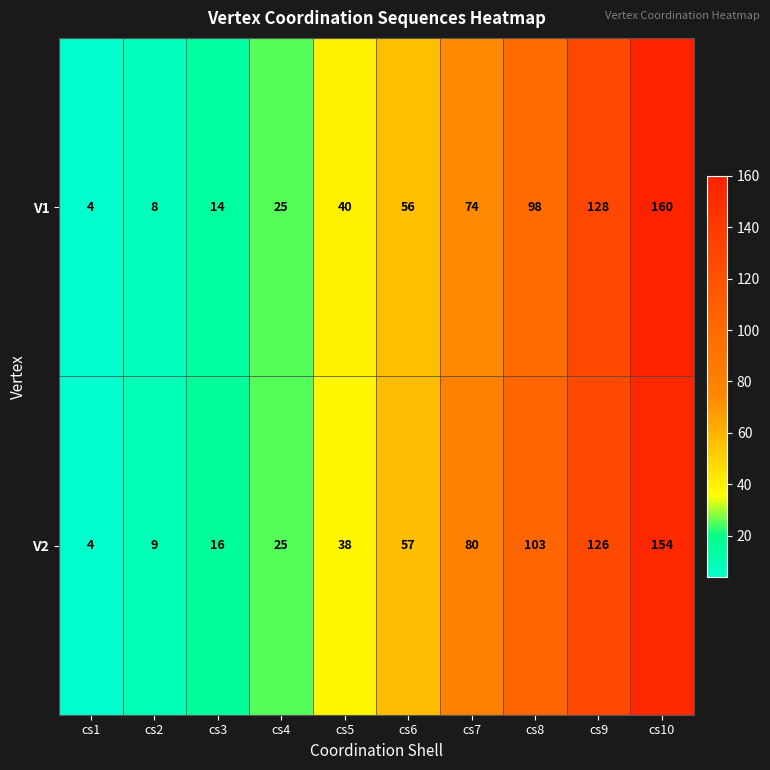

Is it true that V2 equals 6 at cs2?

False